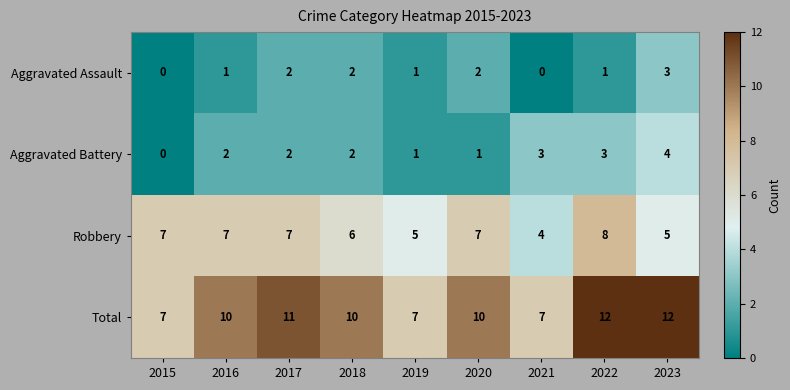

What is the difference between the highest and lowest values at 2015?

7